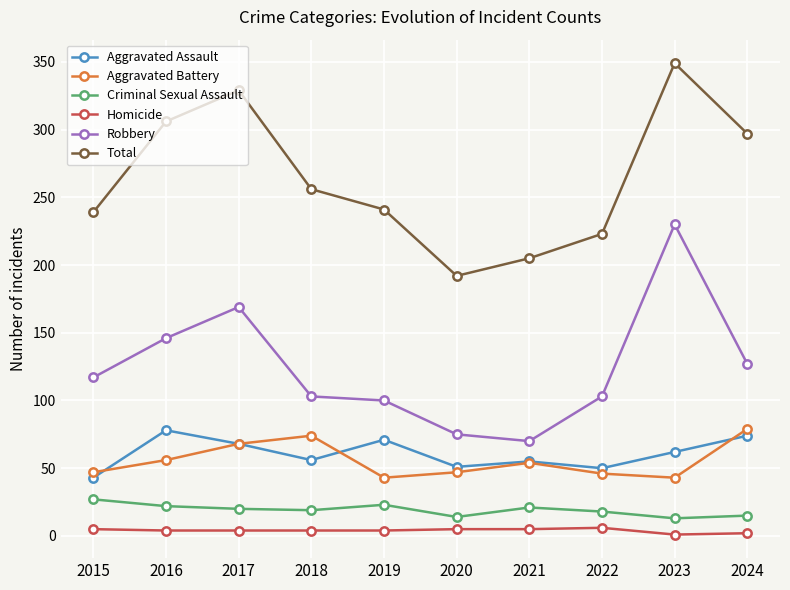

What is the value of the Aggravated Battery point at the 8th from the left?

46